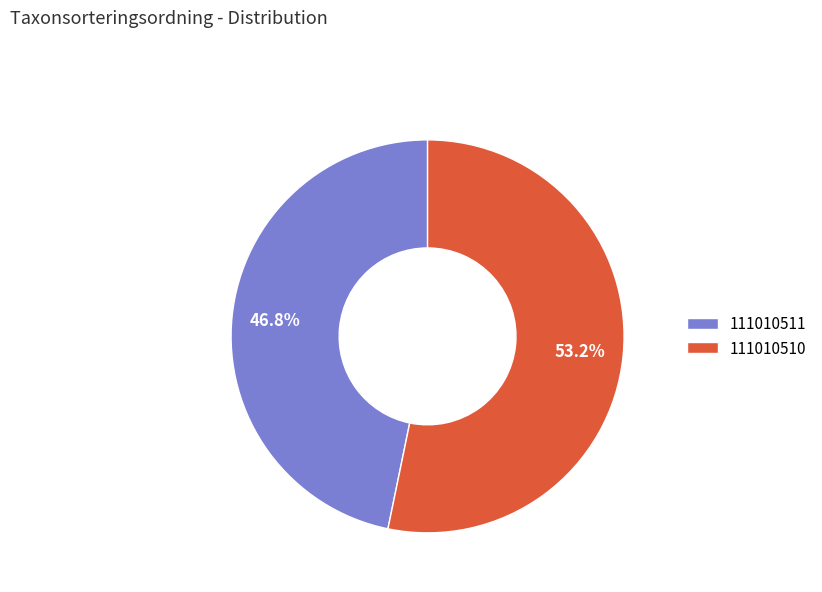

Is there a majority slice in this chart?

Yes